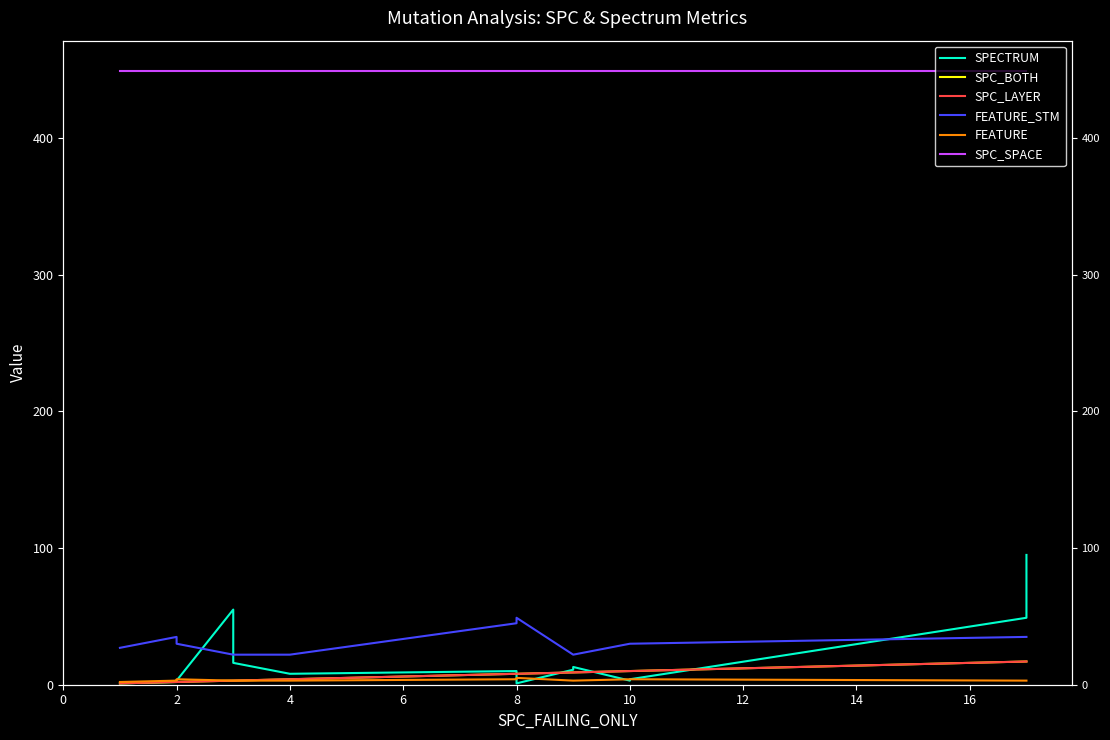

True or false: SPC_SPACE and FEATURE_STM intersect in this chart.

False